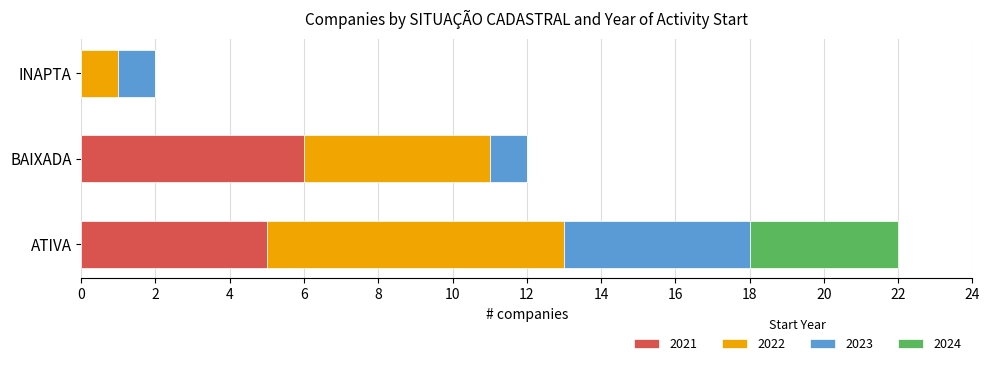

What is the total value across all series at BAIXADA?

12